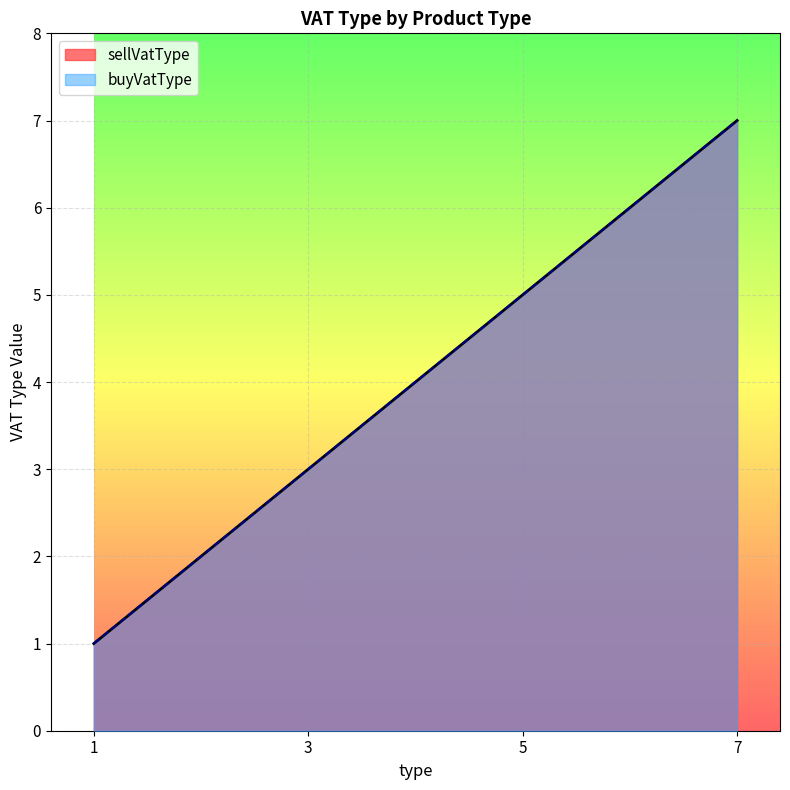

Between 1 and 7, which series saw the biggest shift?

sellVatType